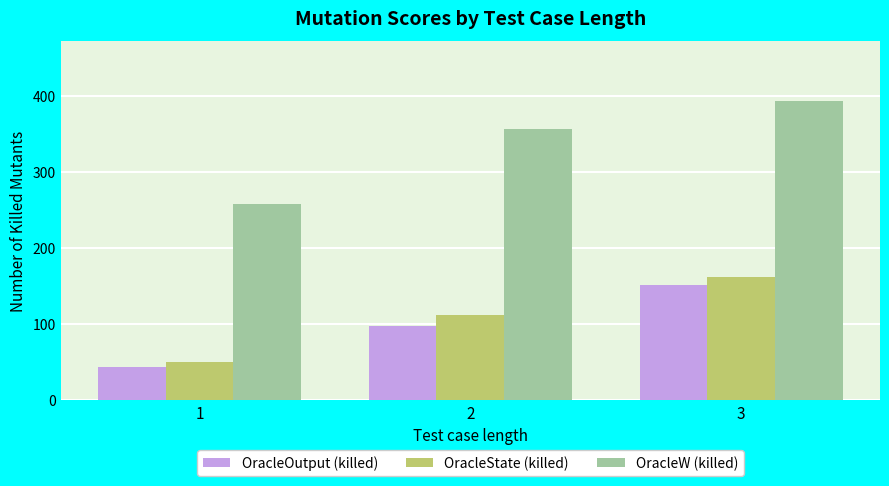

List the series in order of their peak value, lowest first.

OracleOutput (killed), OracleState (killed), OracleW (killed)